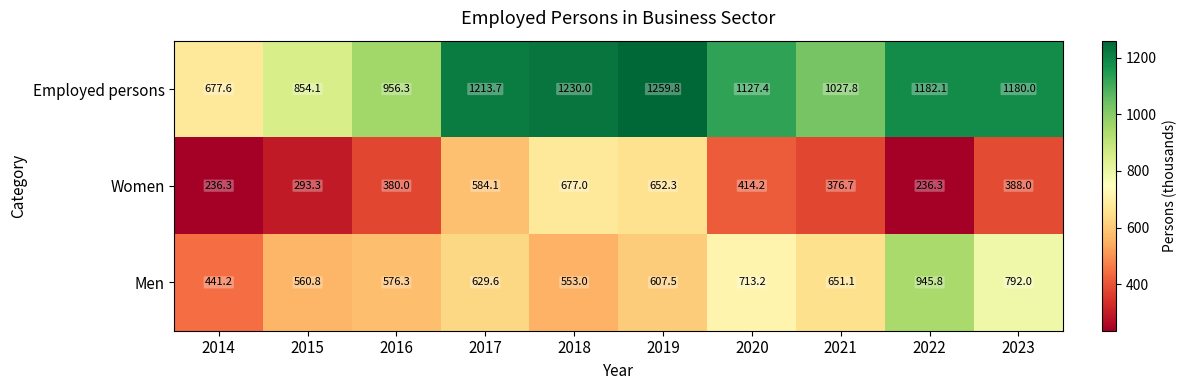

Count the number of categories in the chart.

10